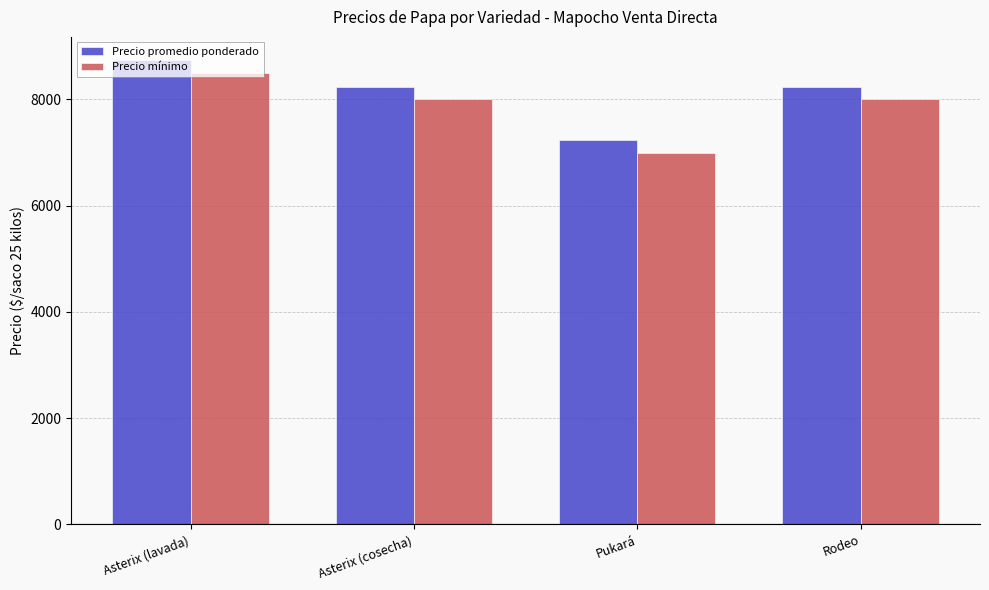

What is the average value of the Precio mínimo series?

7875